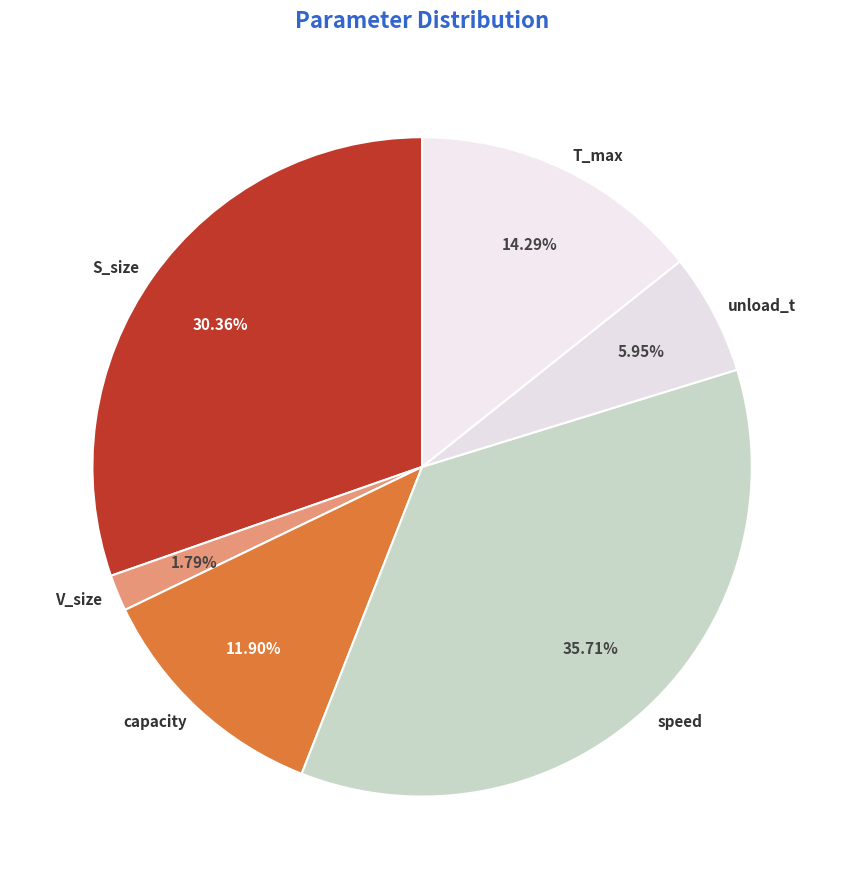

Is it true that V_size is 13% of the pie?

False